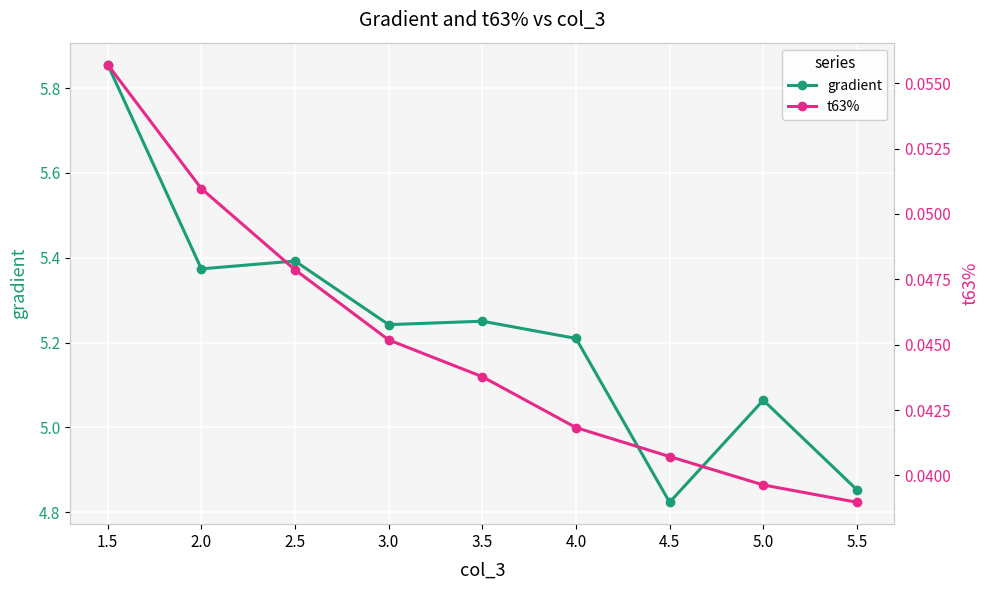

Which series has the largest total across all categories?

gradient